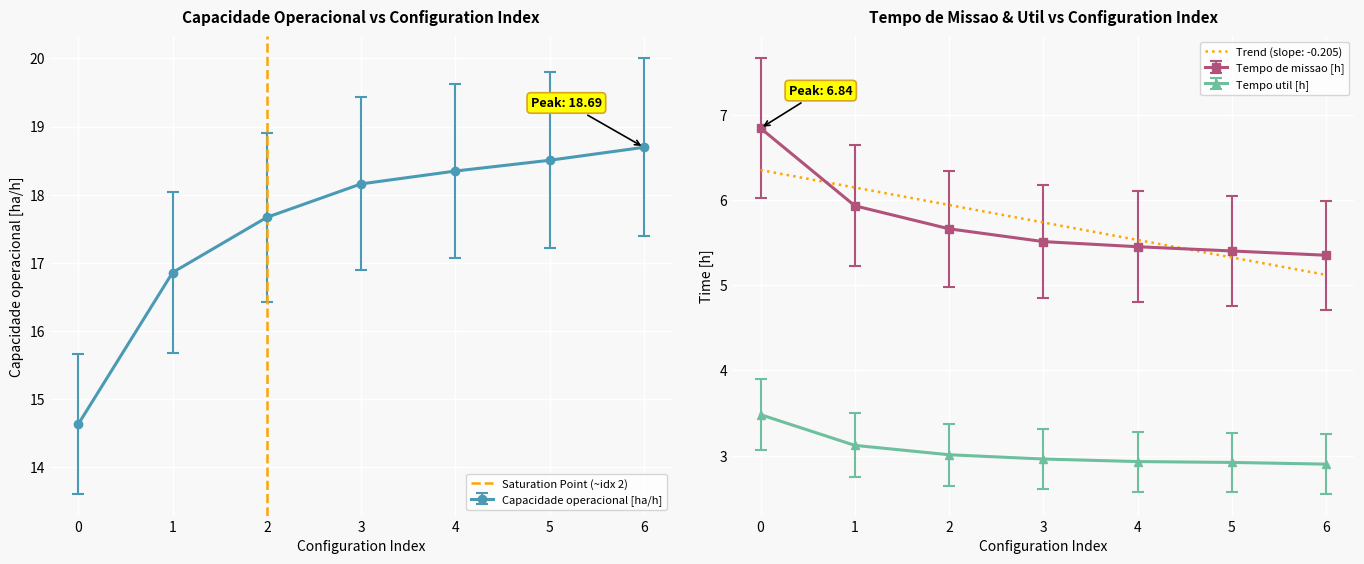

Is this an area chart (filled region under the line)?

No